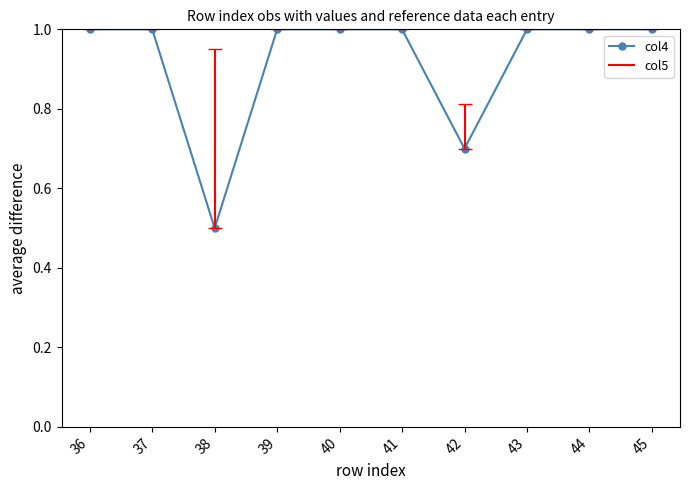

Where is the data nearest to the value 0?

38